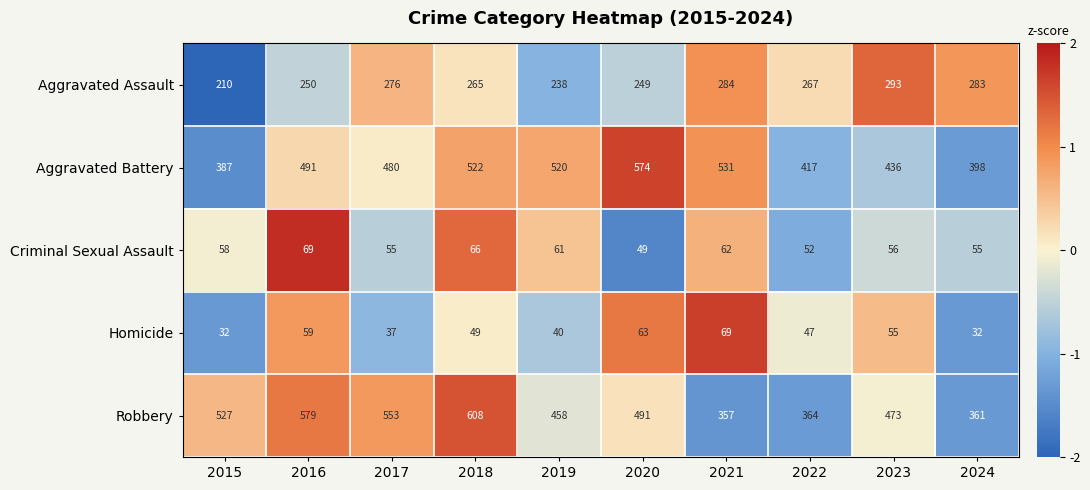

What is the minimum value for Criminal Sexual Assault?

49